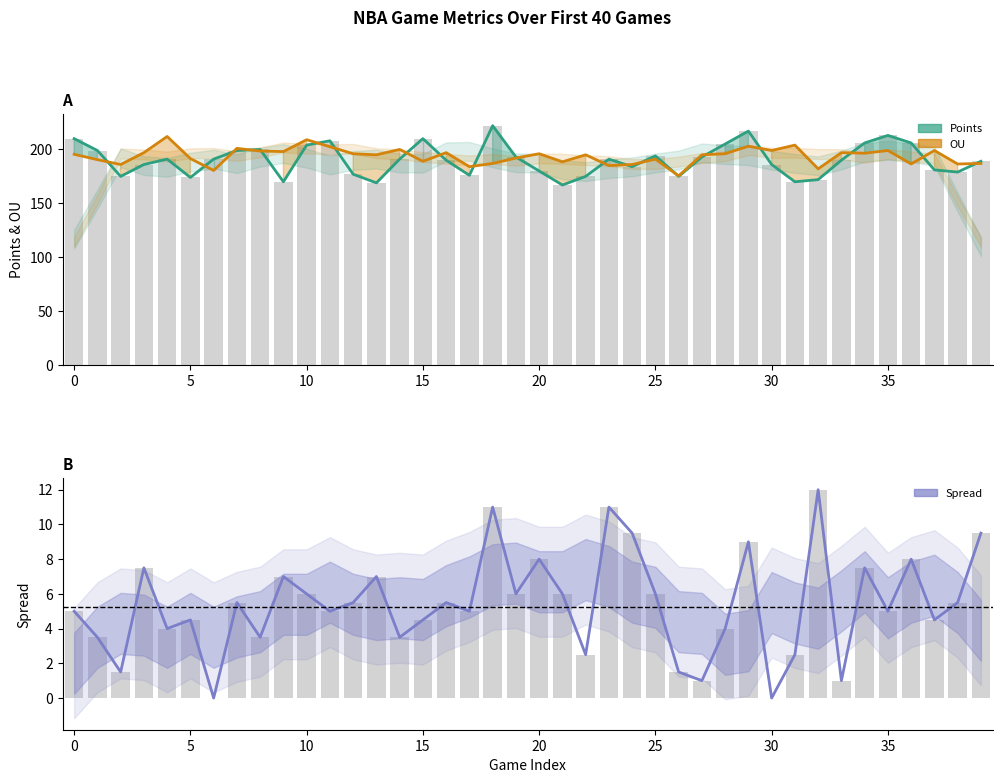

Are the bars grouped side by side (vs. stacked)?

Yes